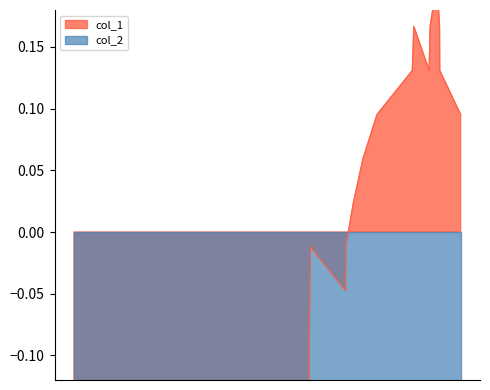

What is the smallest value displayed?

-0.3